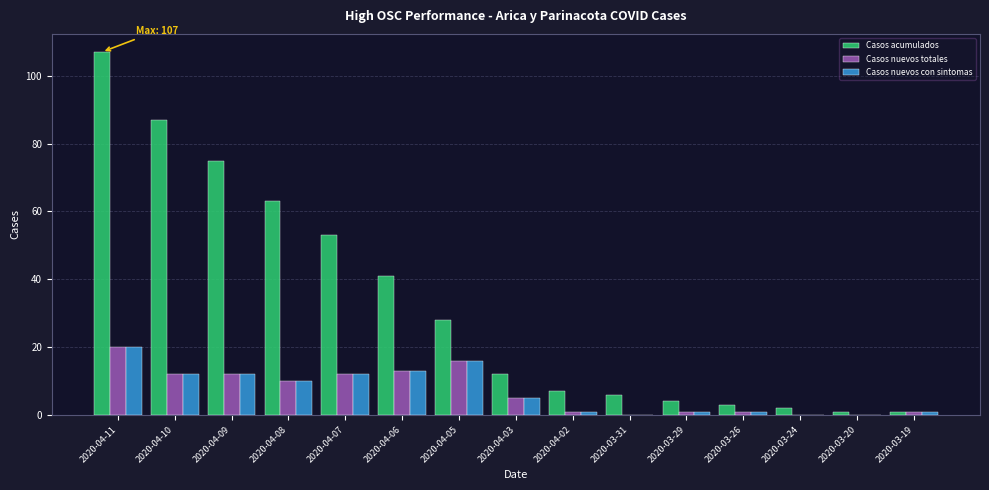

Where does the Casos nuevos con sintomas series first go above 5?

2020-04-11